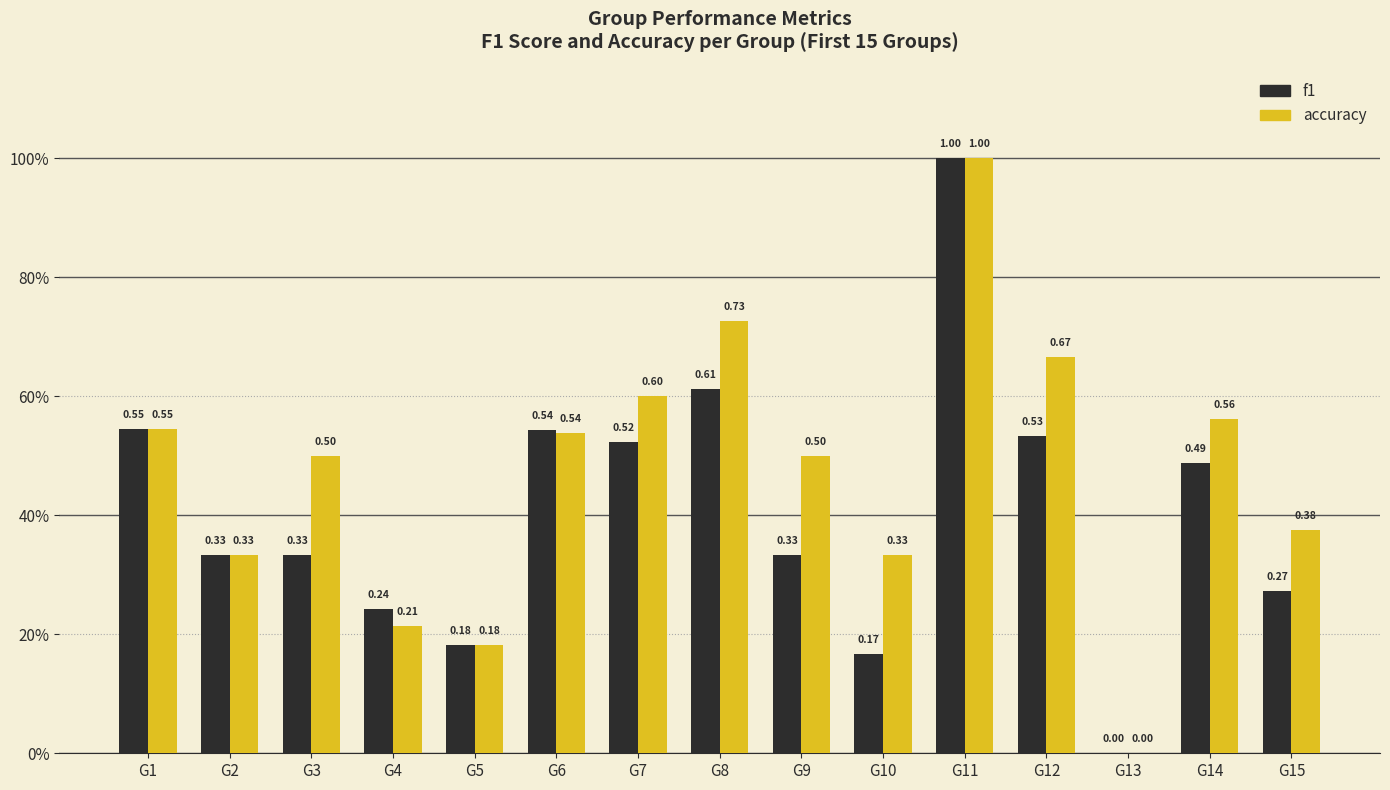

What is the total value across all series at G2?

0.7